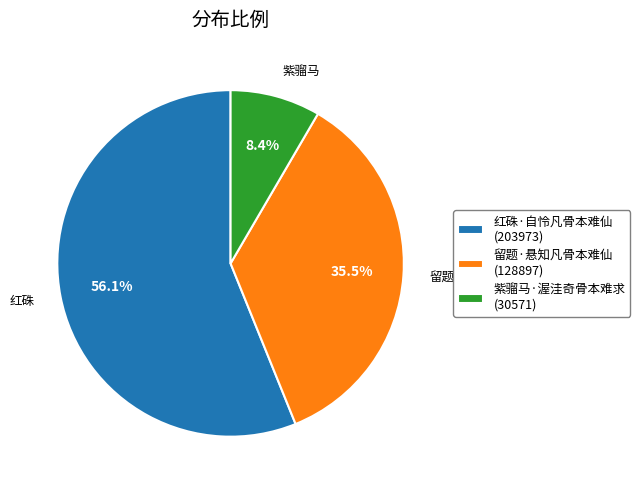

How much of the chart is everything except 紫骝马·渥洼奇骨本难求?

91.6%